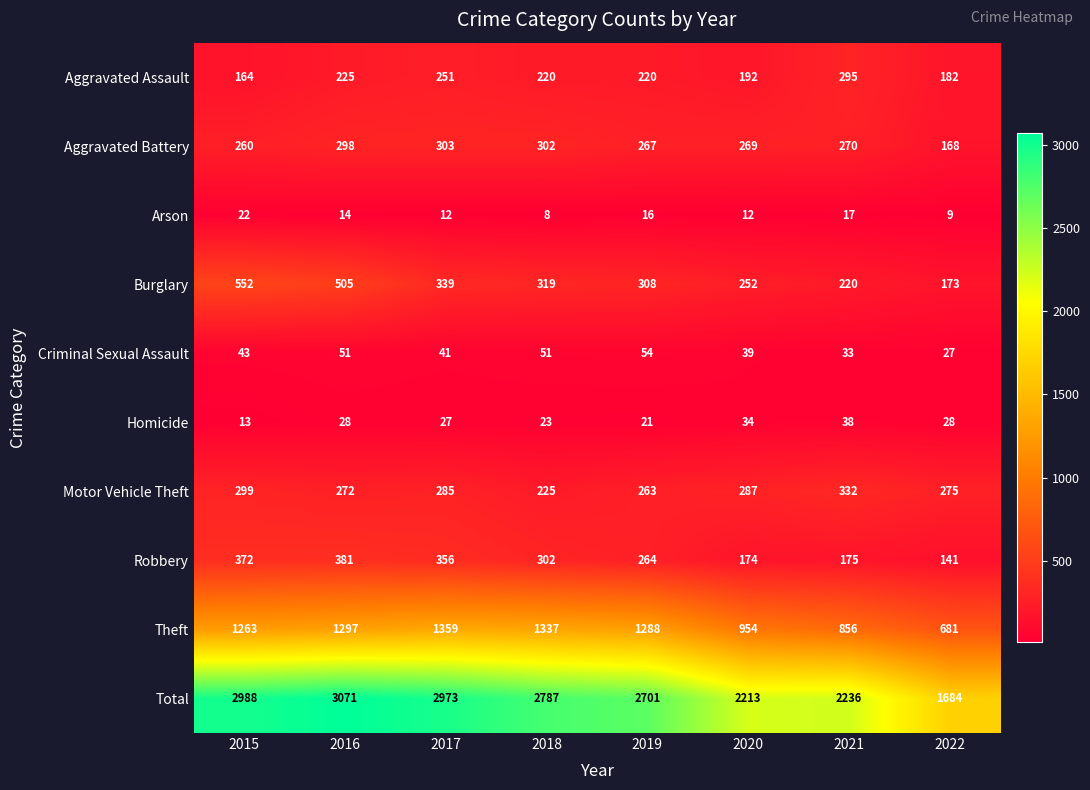

Which series changed the most between 2018 and 2021?

Total